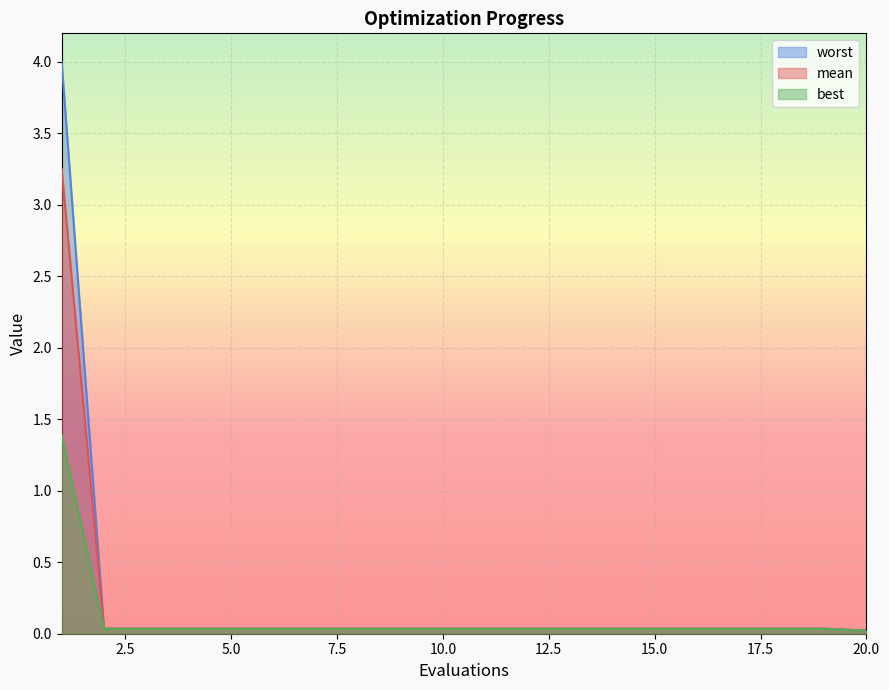

True or false: worst has more than 0 points higher than both neighbors.

False